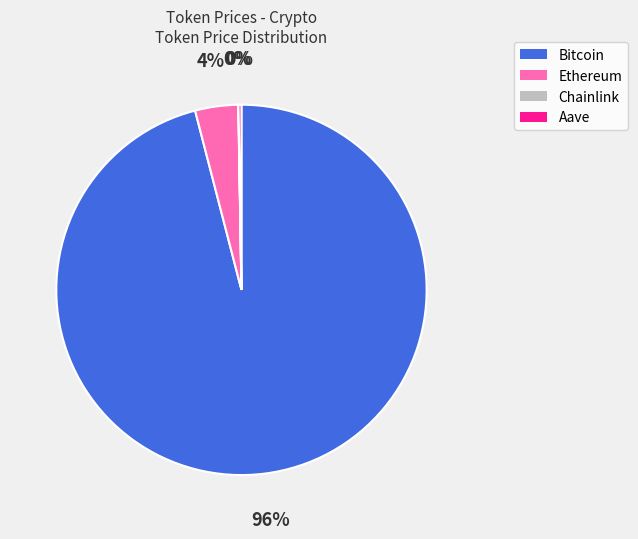

To the nearest percent, what is the combined percentage of Bitcoin and Ethereum?

100%